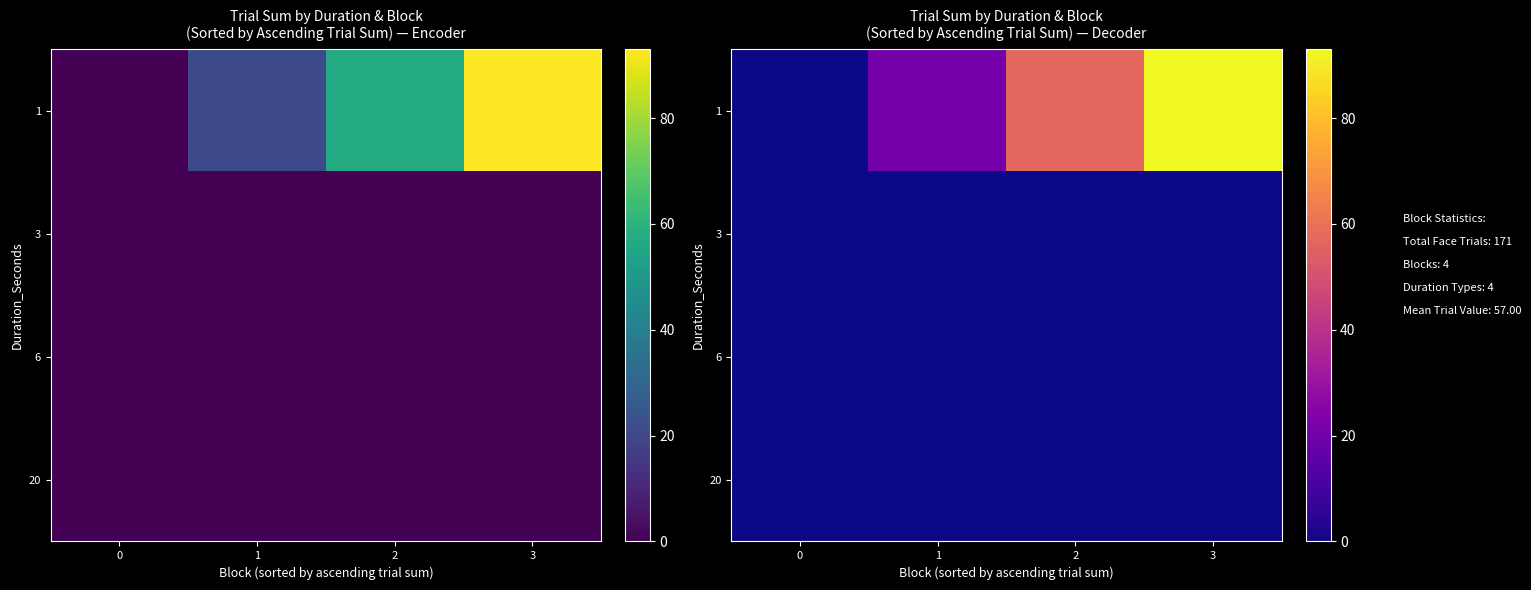

Which category has the highest value across all series?

3